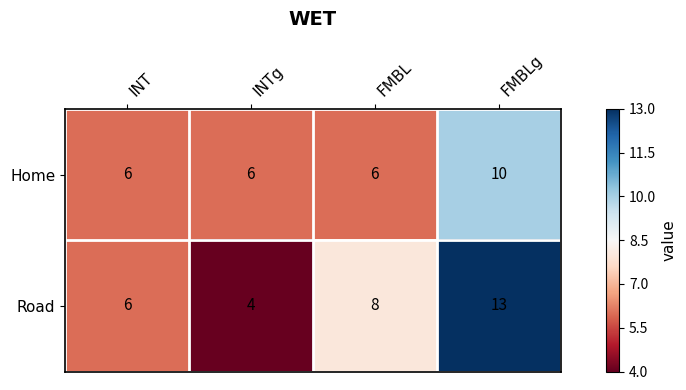

Which series has the largest range (max minus min)?

Road